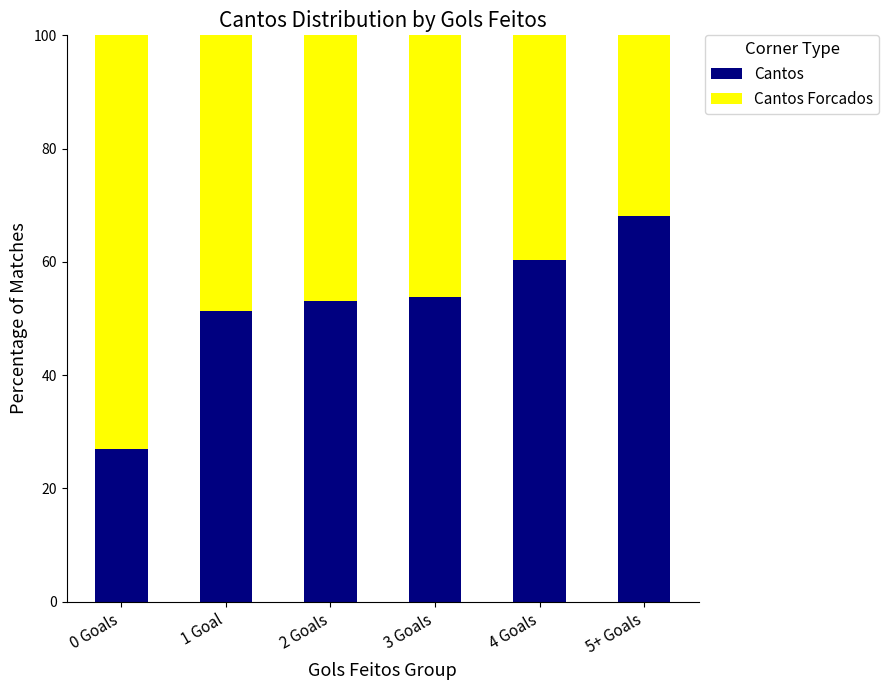

At which label does Cantos reach its peak?

5+ Goals